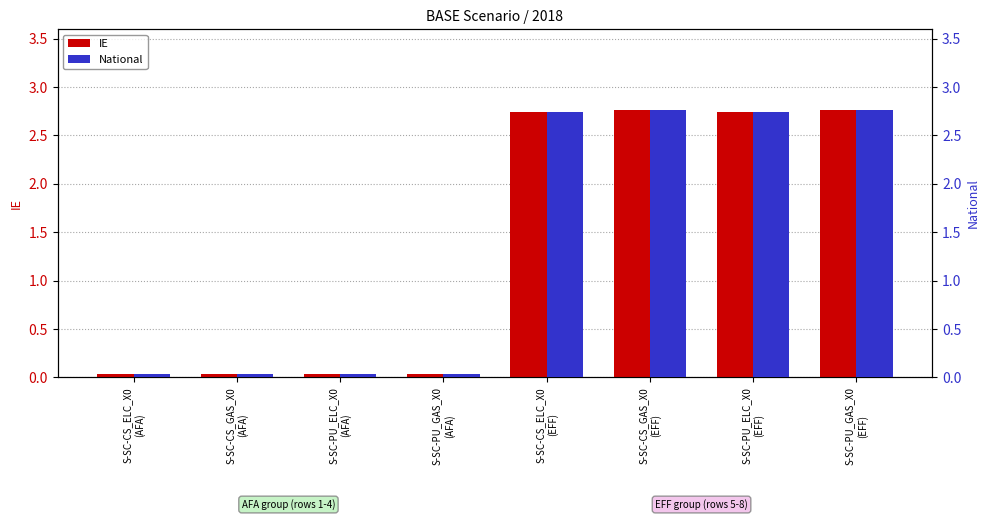

What is the greatest value displayed?

2.8